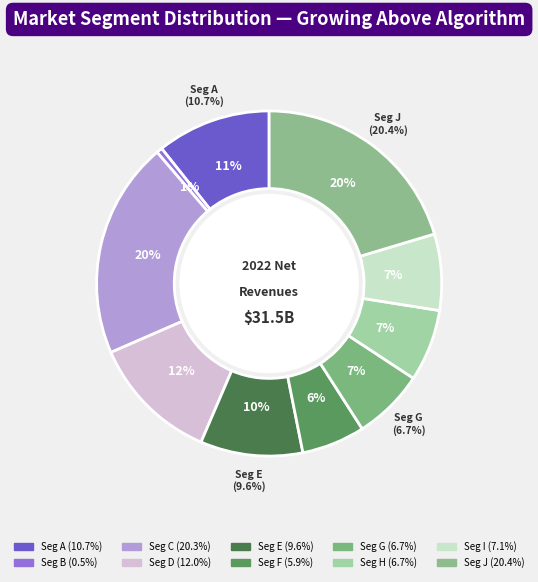

How many segments does this pie chart have?

10